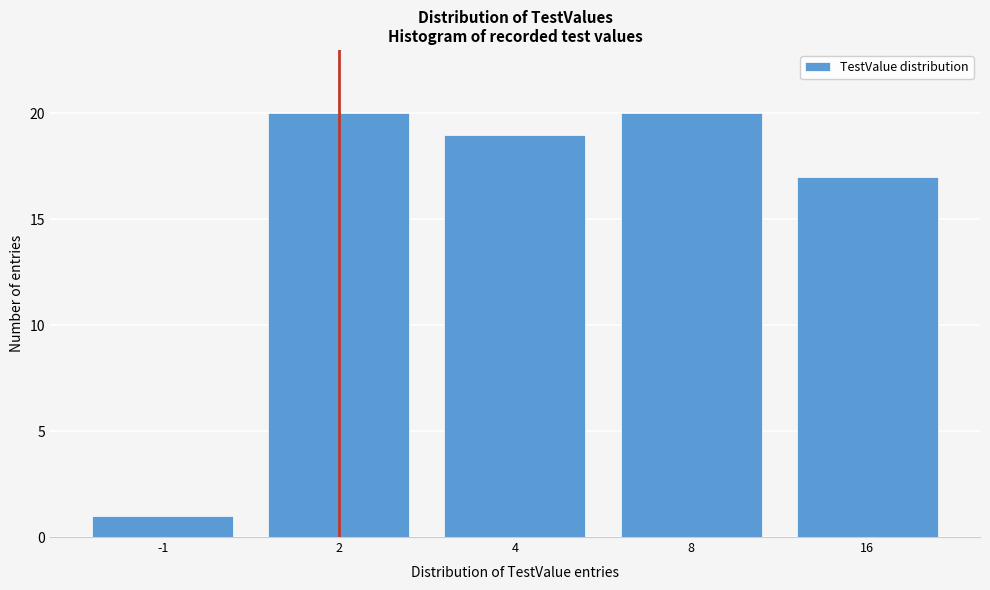

Reading left to right, extract all data points from this chart.

1	20	19	20	17